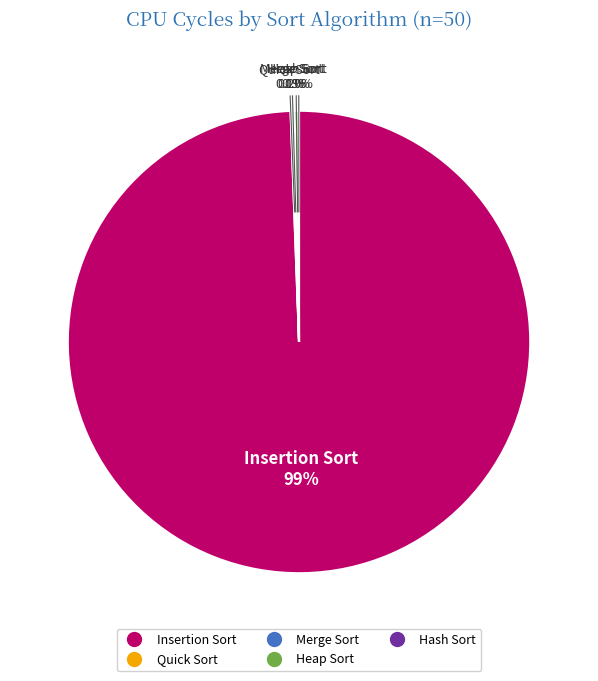

Which slice represents more than half of the pie?

Insertion Sort